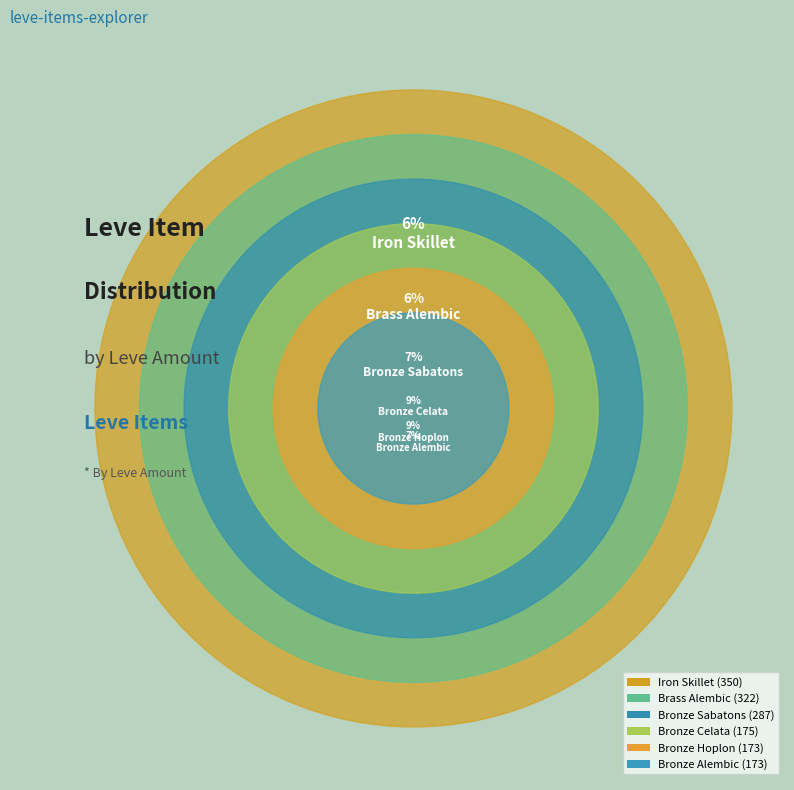

What is the largest slice in the pie chart?

Iron Skillet